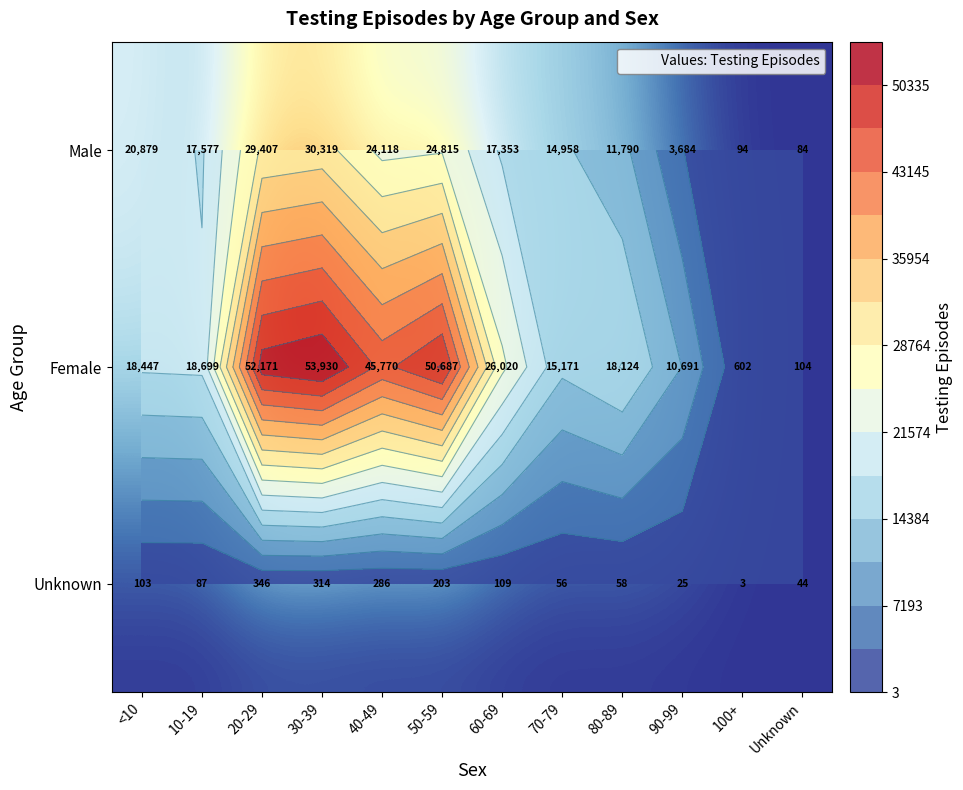

What is the maximum value for Unknown?

346